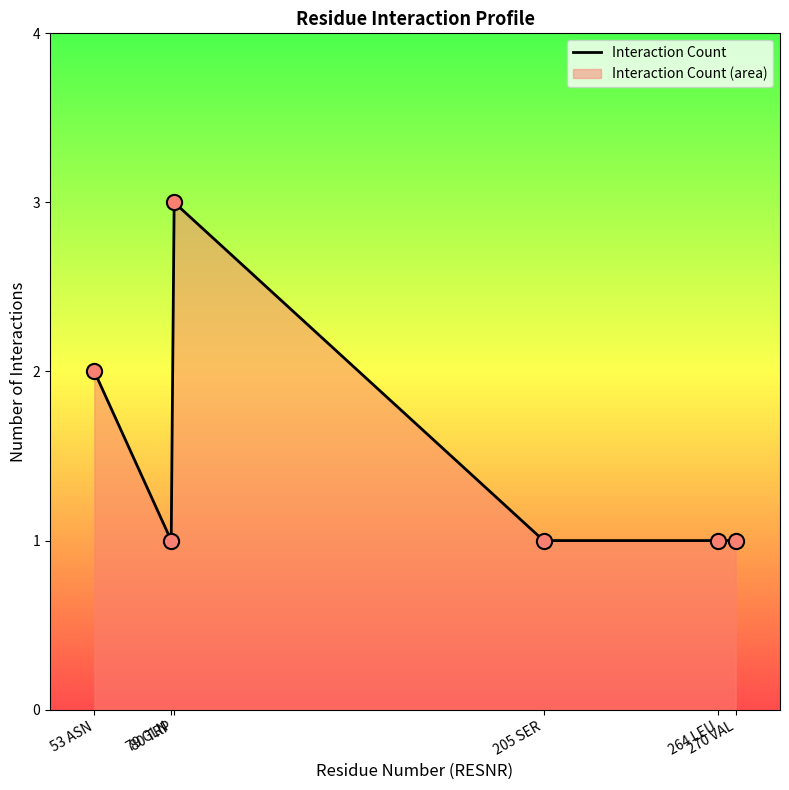

Which has a higher value, 79 GLN or 80 TRP?

80 TRP